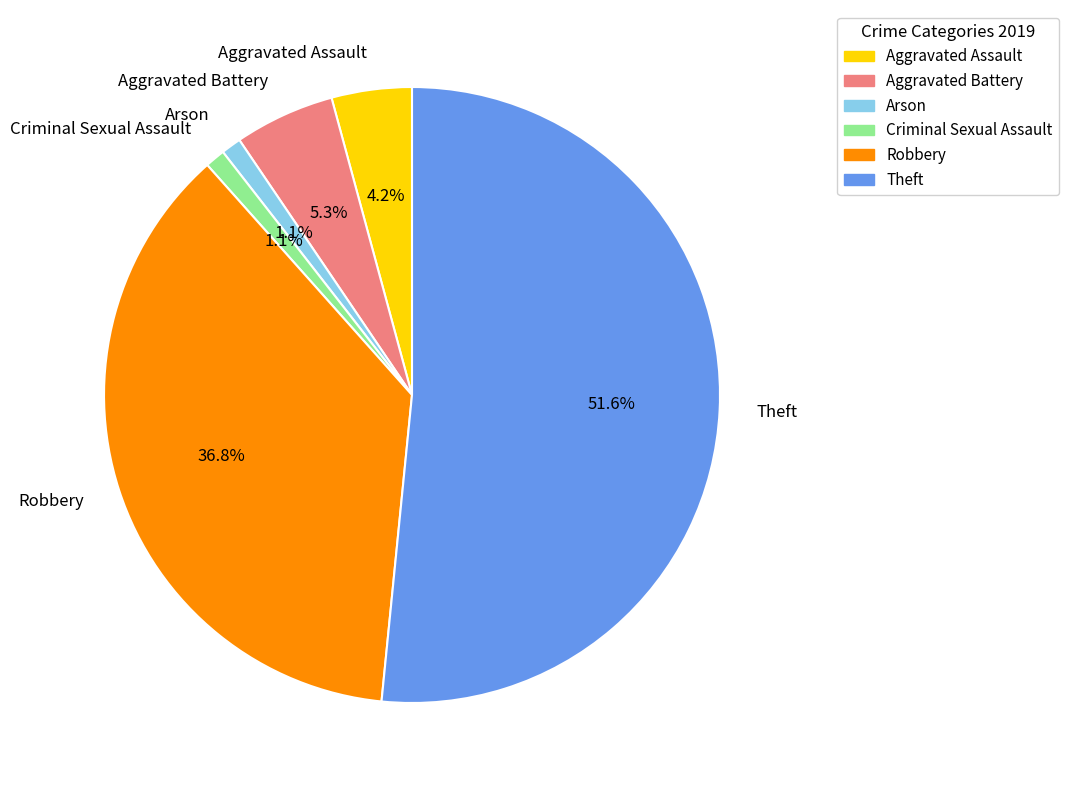

Do Robbery and Arson together represent more than half of the pie?

No